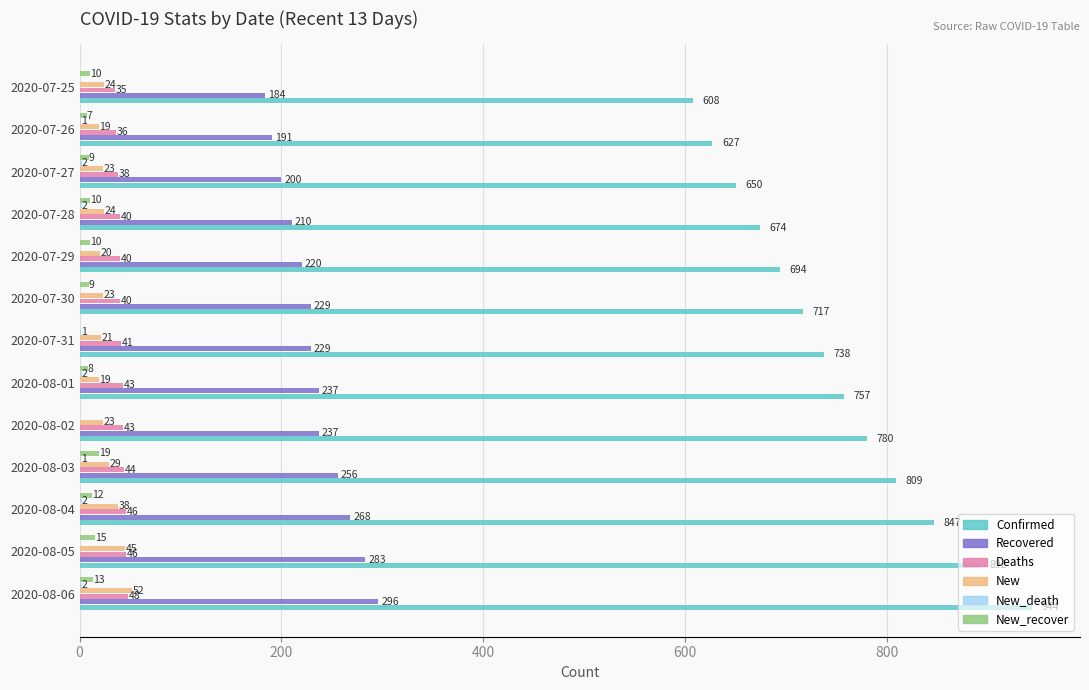

What is the sum of all New_recover values?

122